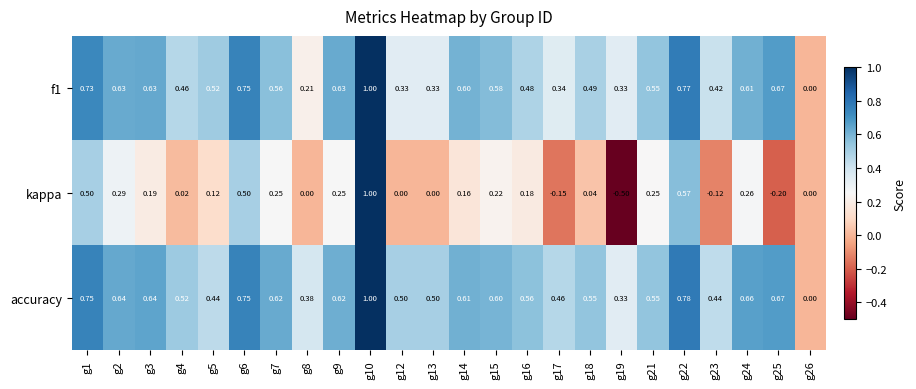

Which series has the largest total across all categories?

accuracy